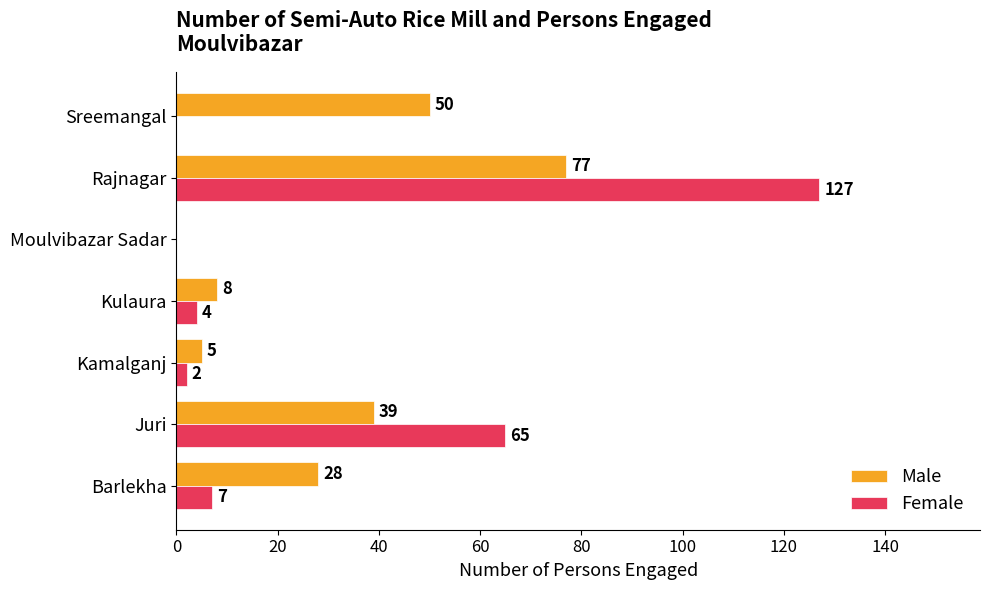

How many positive values does the Male series have?

6